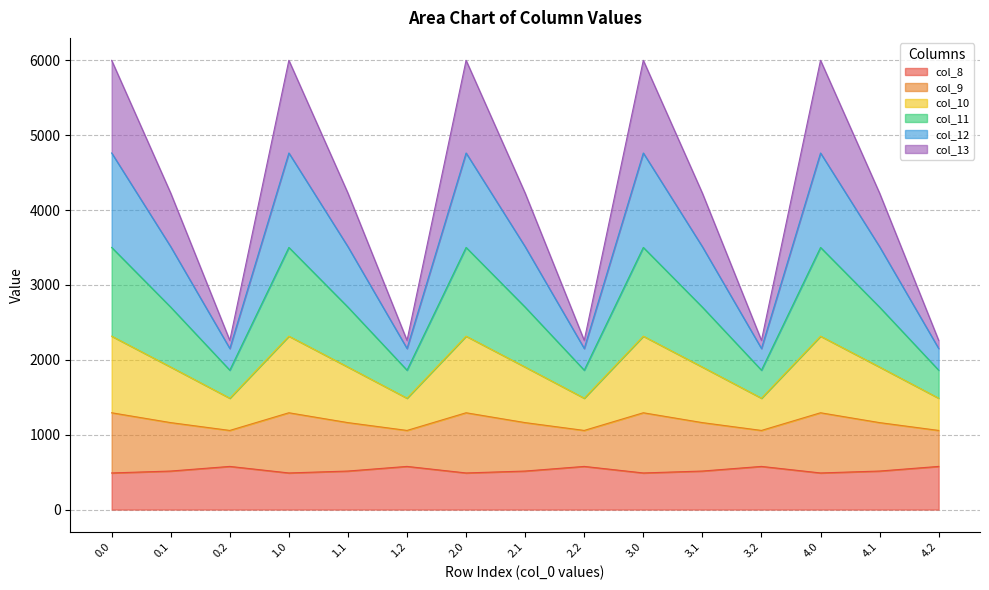

What is the smallest value displayed?

489.3